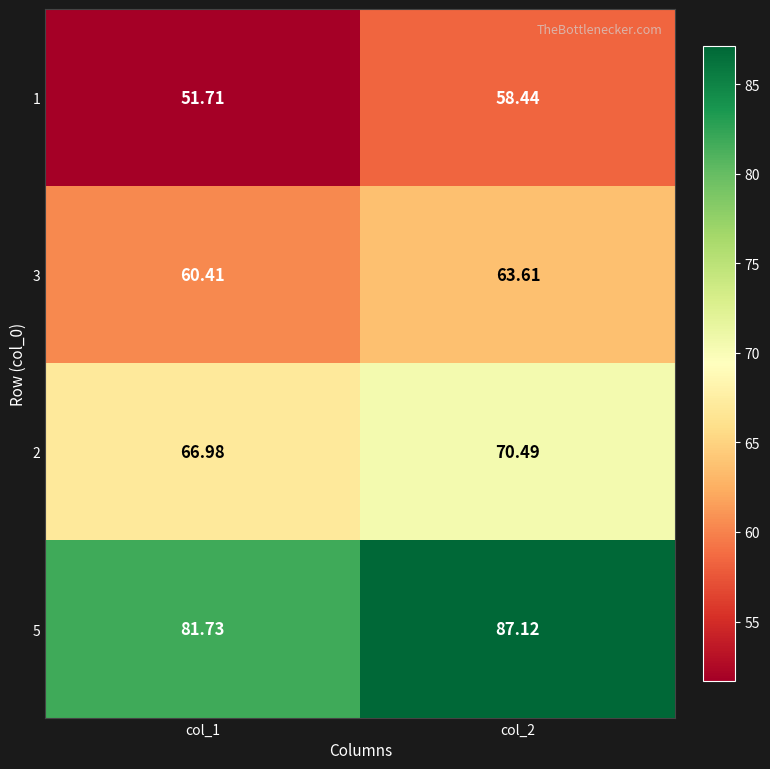

Is the value of 1 at col_1 greater than the value of 2 at col_1?

No